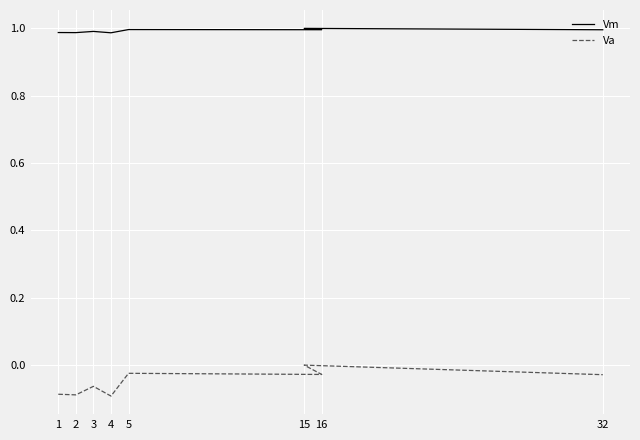

Rank the series by their maximum value, from lowest to highest.

Va, Vm